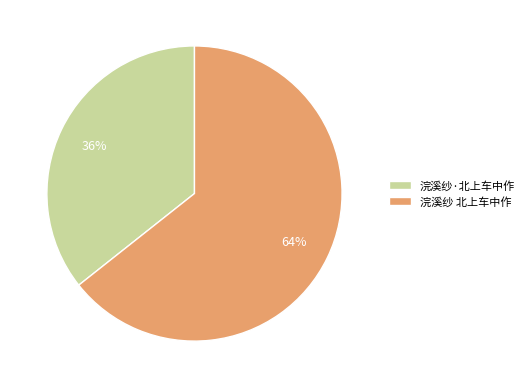

What percentage is the 浣溪纱 北上车中作 slice, to the nearest percent?

64%